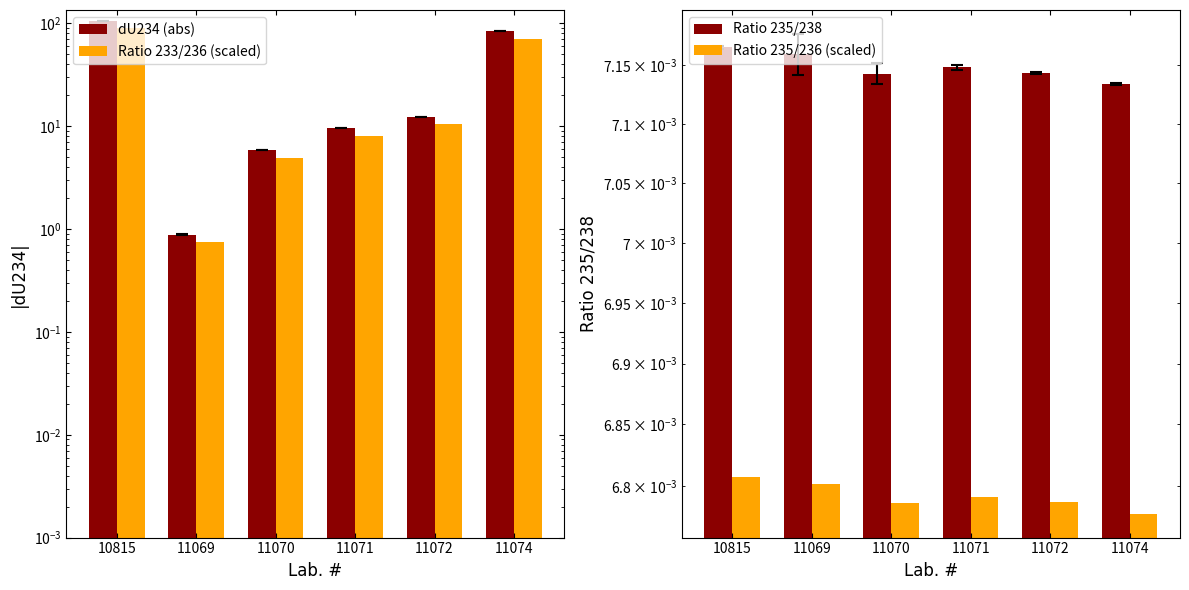

The value of Ratio 235/236 (scaled) at 11071 is 0.0. True or false?

True